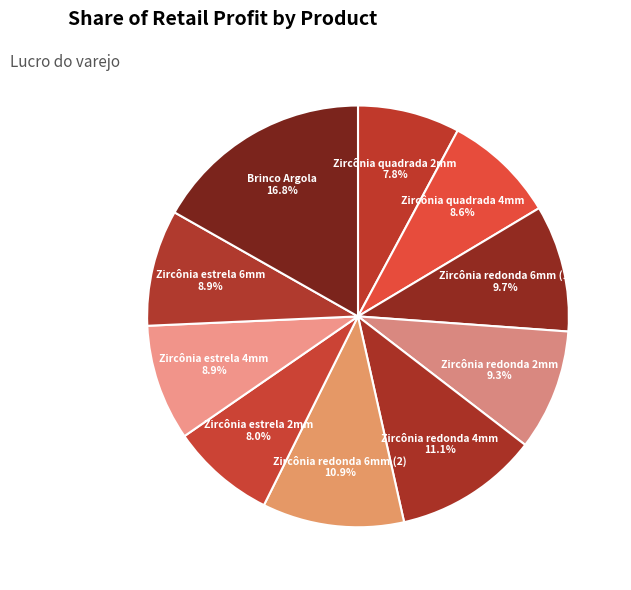

To the nearest percent, what percentage of the pie is Zircônia estrela 2mm?

8%